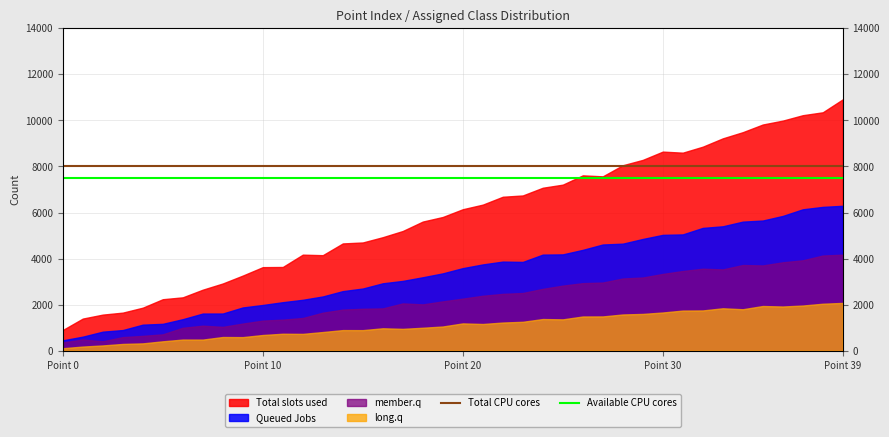

What is the lowest value of the Total CPU cores series?

8000